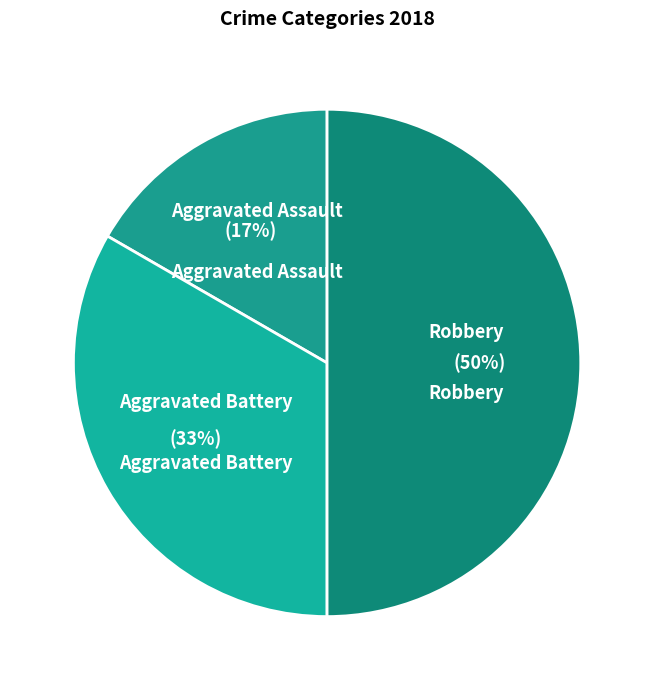

Count the number of slices in the pie.

3